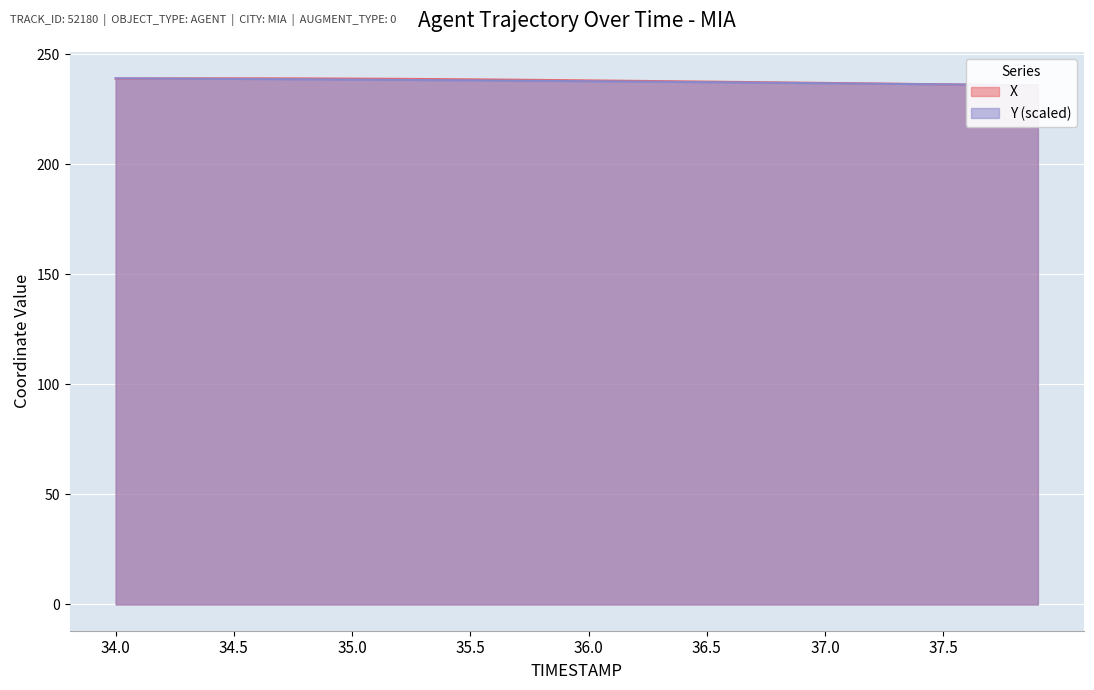

What is the approximate value of X at 36.0?

238.2